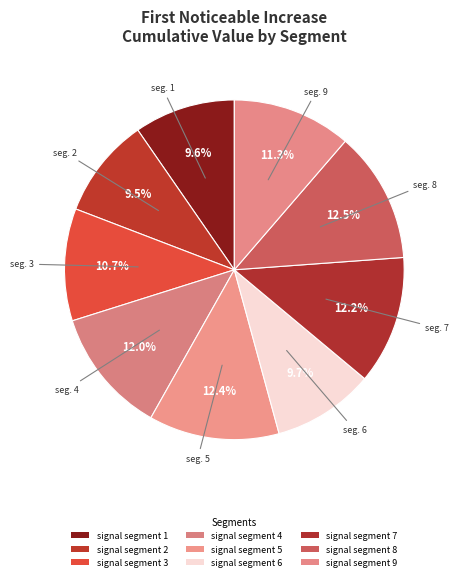

Count the number of slices in the pie.

9